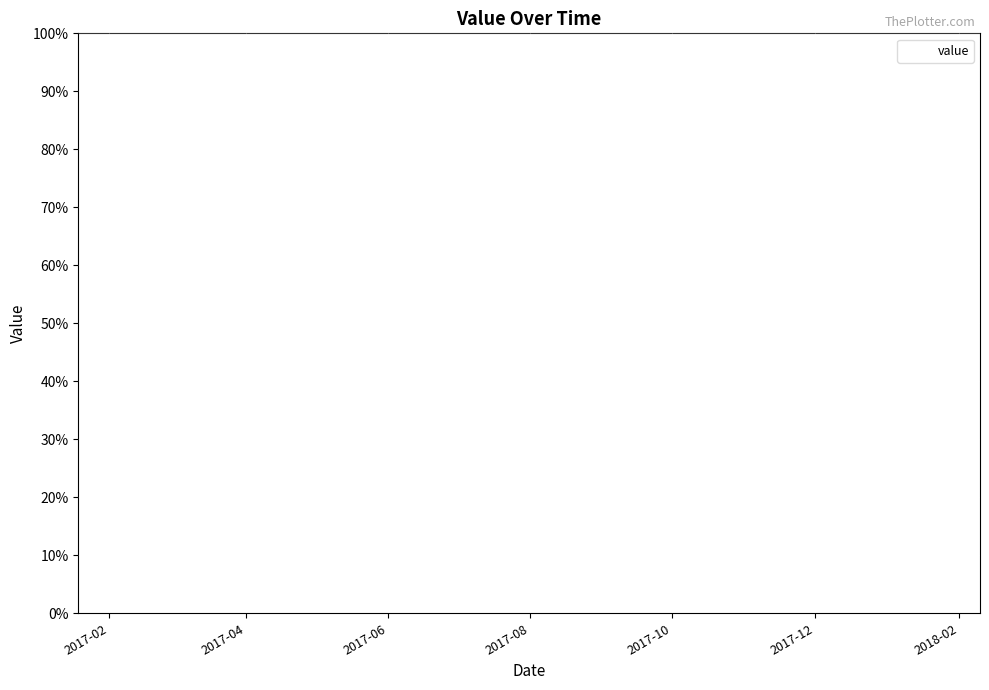

What is the minimum value shown in the chart?

31.8